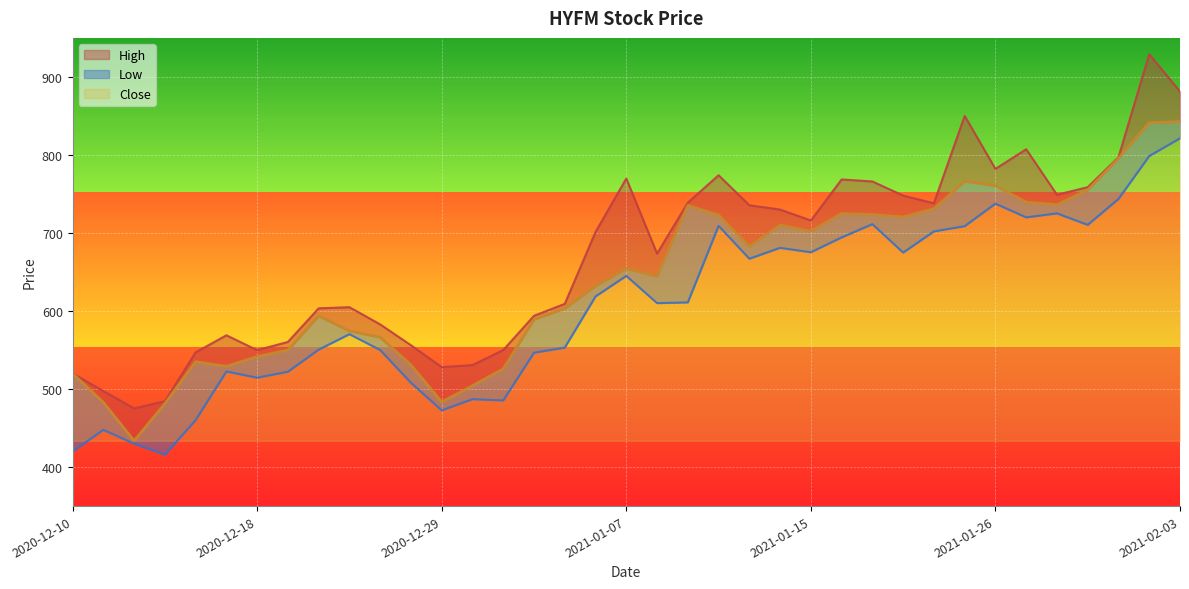

At which category does Low reach its first local peak?

2020-12-11